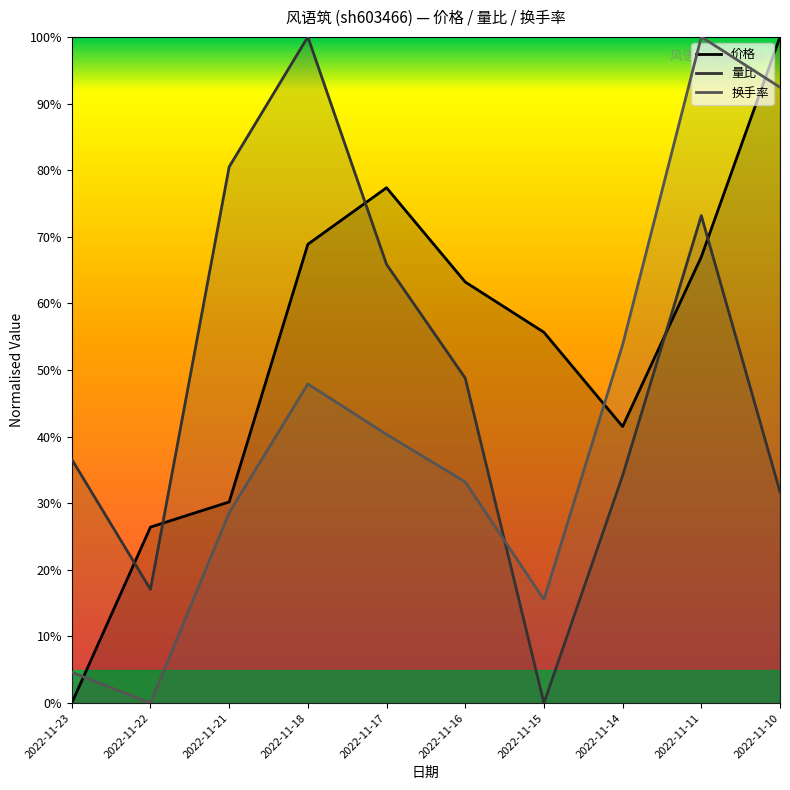

True or false: 量比 has more than 1 interior local peaks.

True